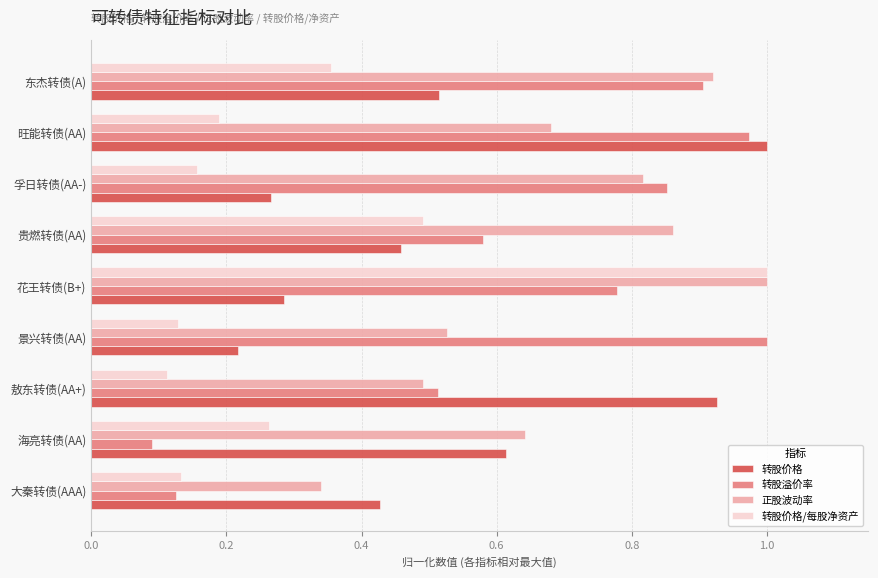

At which label does 正股波动率 reach its peak?

花王转债(B+)